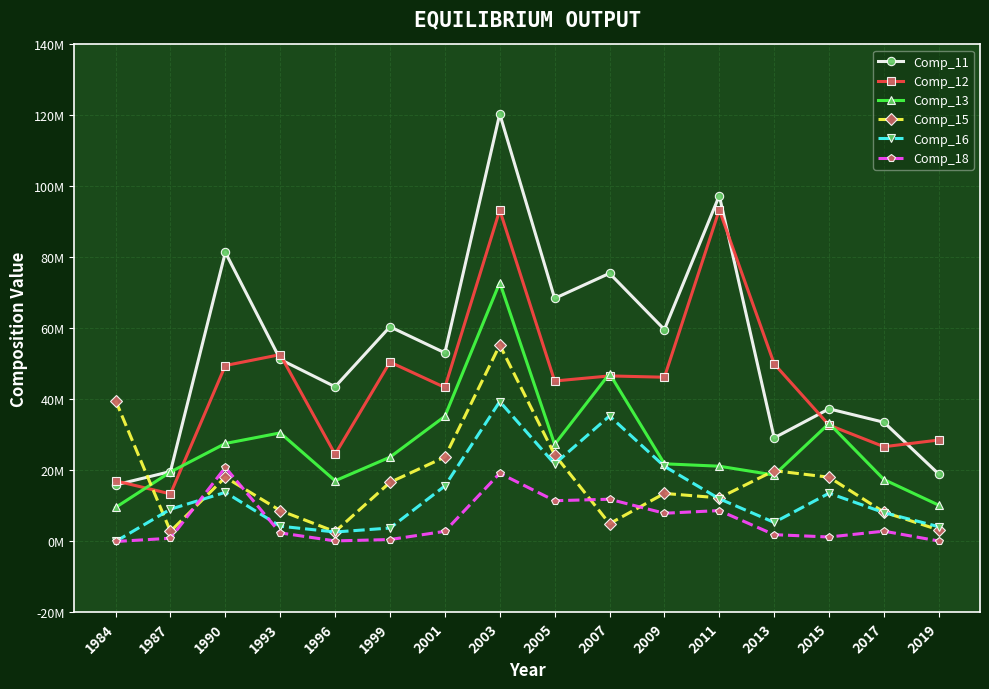

What are all the series names shown in the legend?

Comp_11, Comp_12, Comp_13, Comp_15, Comp_16, Comp_18